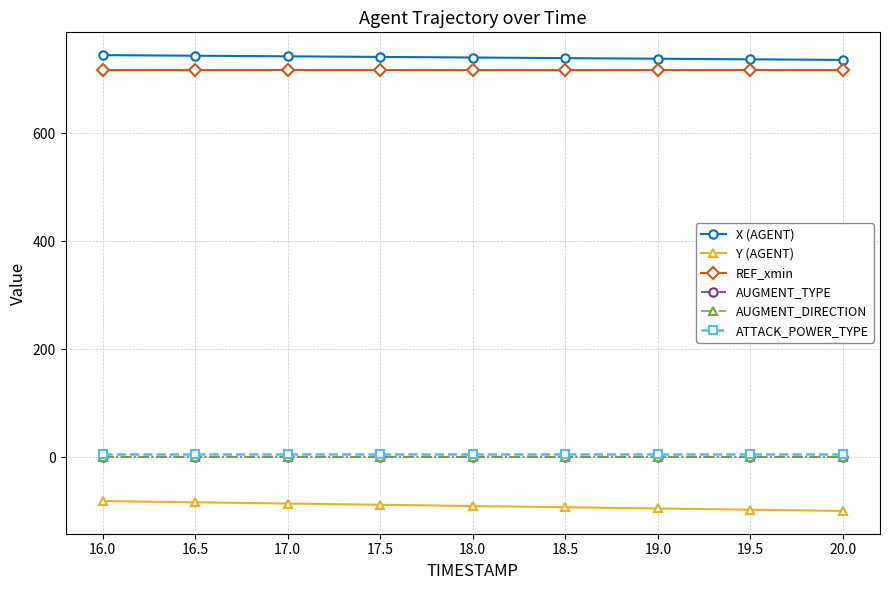

What is the approximate value of Y (AGENT) at 18.5?

-92.9